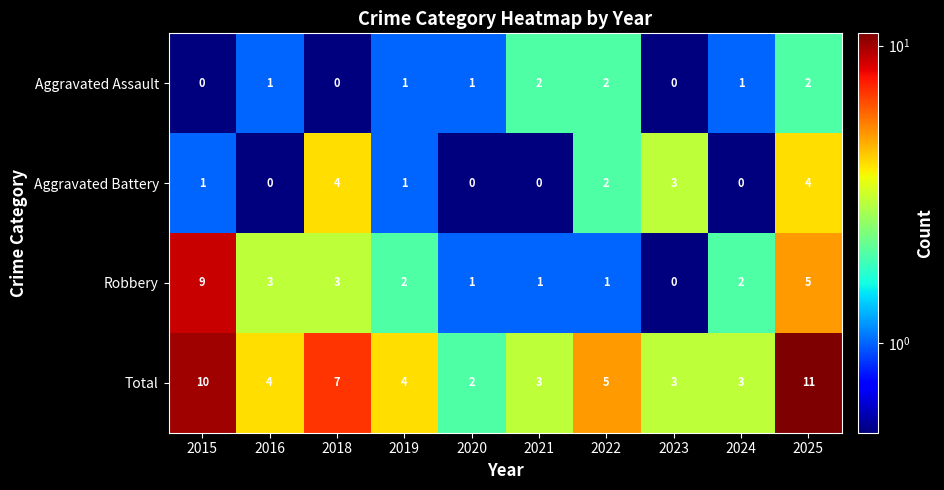

At which category is the sum across all series the highest?

2025